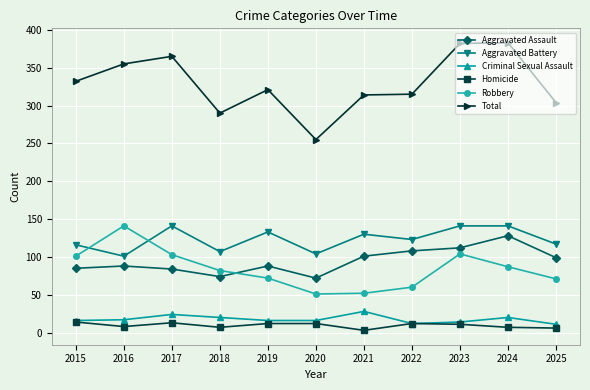

What is the average value of the Aggravated Battery series?

123